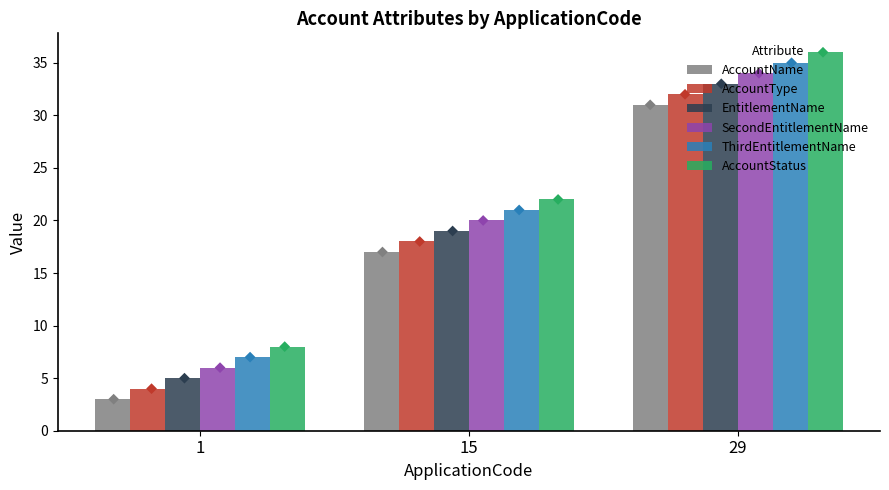

Is the value of AccountName at 29 greater than the value of AccountStatus at 1?

Yes